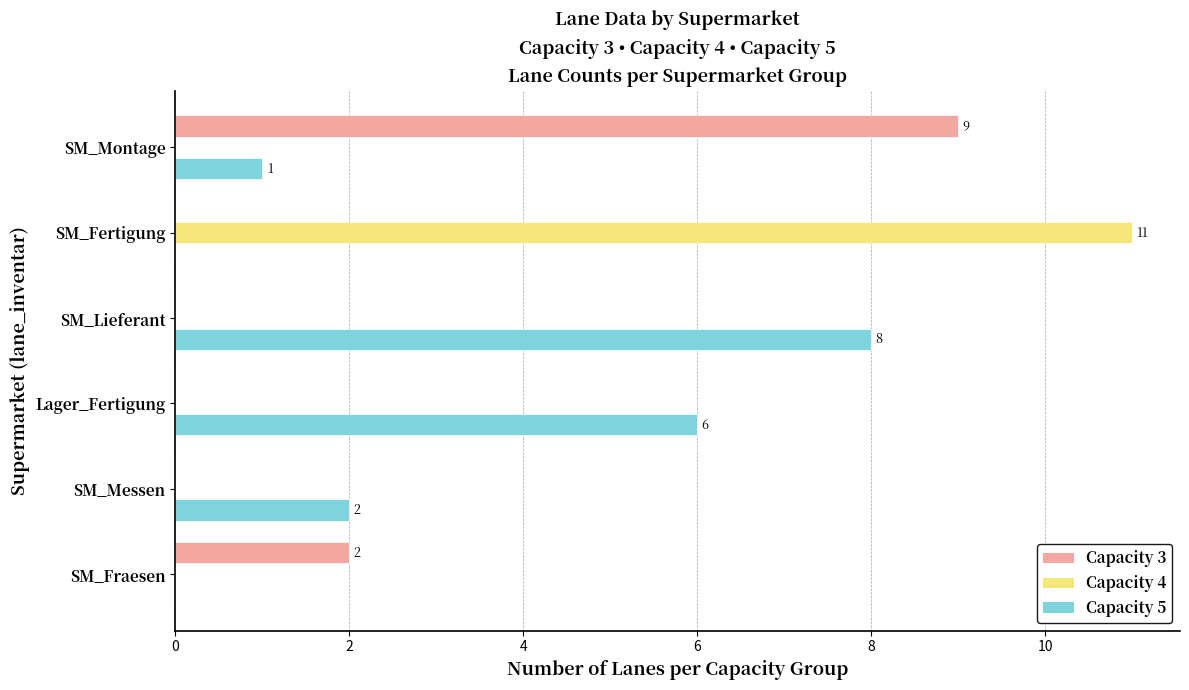

The value of Capacity 4 at SM_Lieferant is 5. True or false?

False